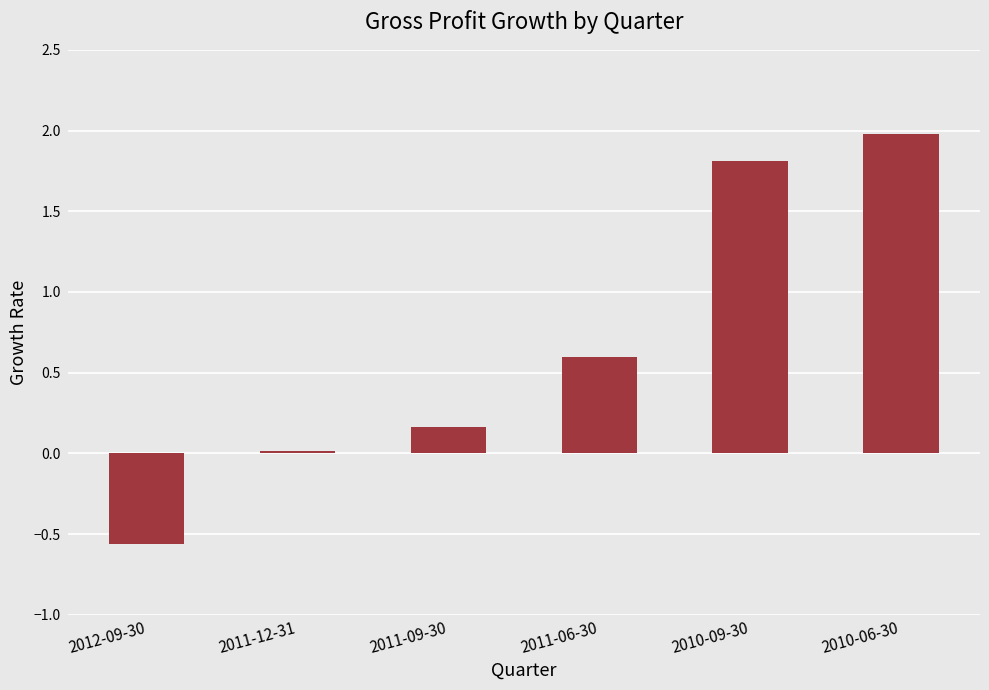

What is the label of the 3rd bar from the left?

2011-09-30